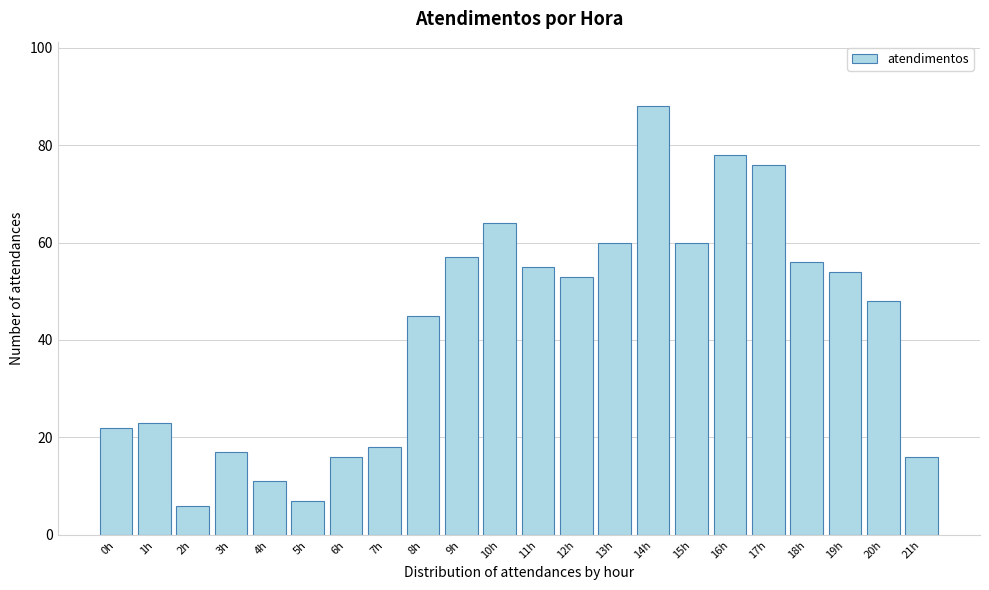

Reading left to right, transcribe all the data shown in this chart.

0h=22	1h=23	2h=6	3h=17	4h=11	5h=7	6h=16	7h=18	8h=45	9h=57	10h=64	11h=55	12h=53	13h=60	14h=88	15h=60	16h=78	17h=76	18h=56	19h=54	20h=48	21h=16